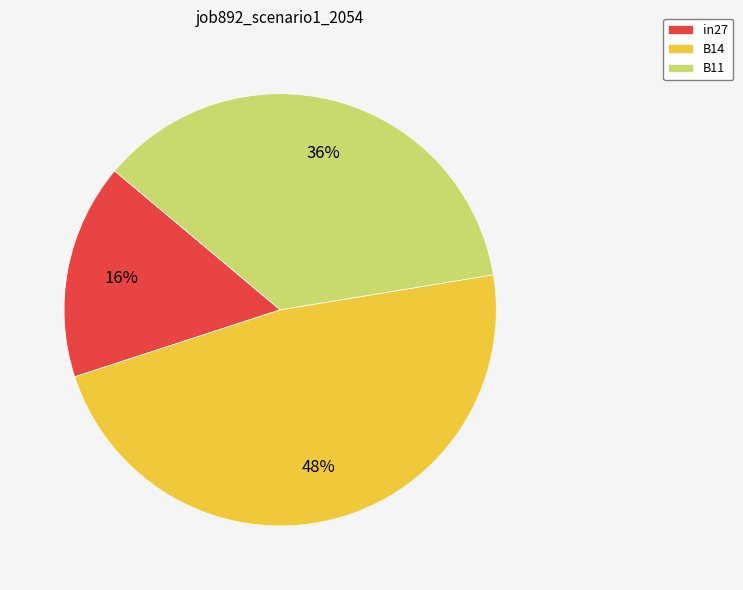

Between B14 and in27, which is larger?

B14